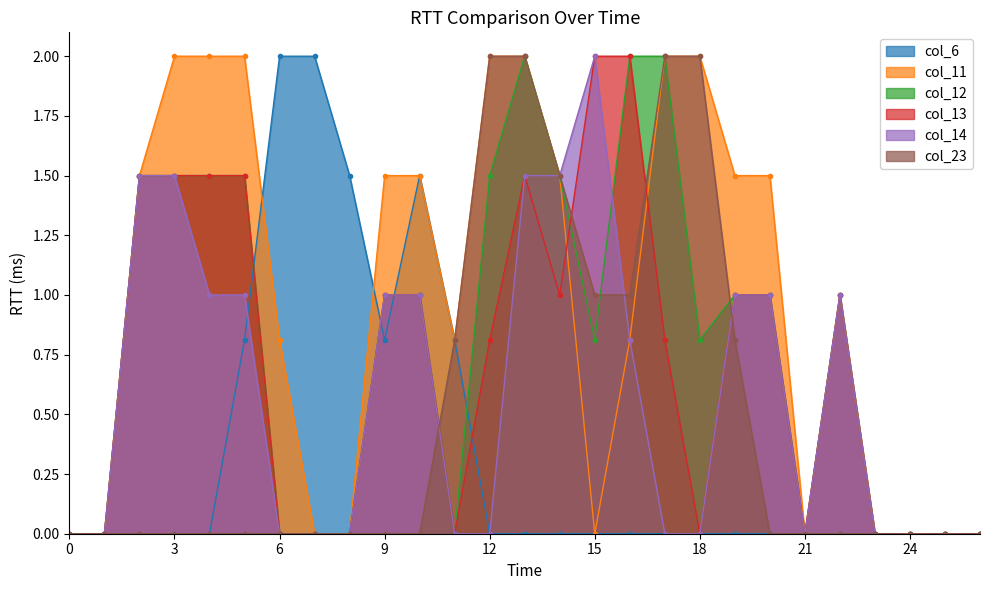

Which series has the largest range (max minus min)?

col_6